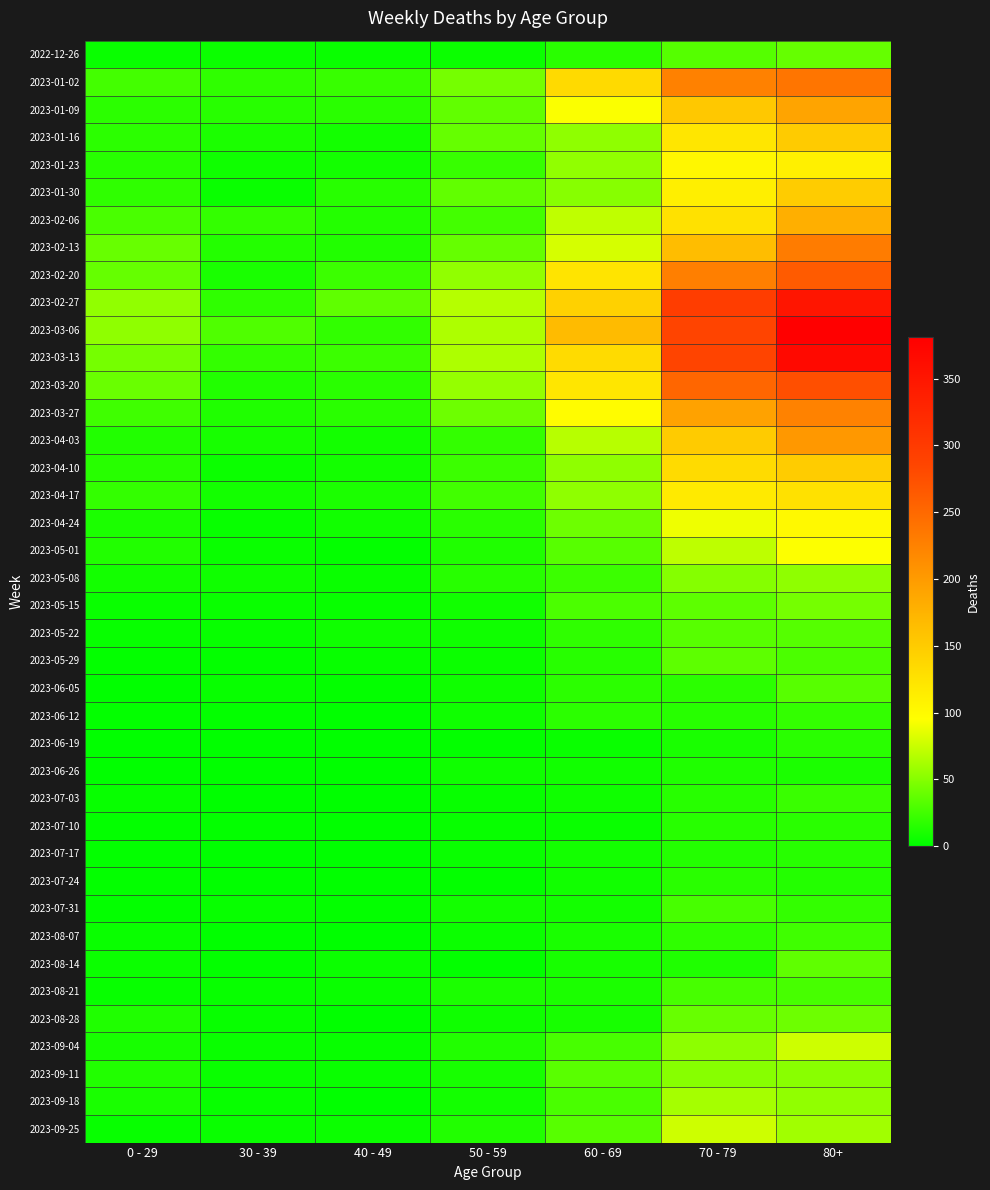

What is the difference between the highest and lowest values at 30 - 39?

30